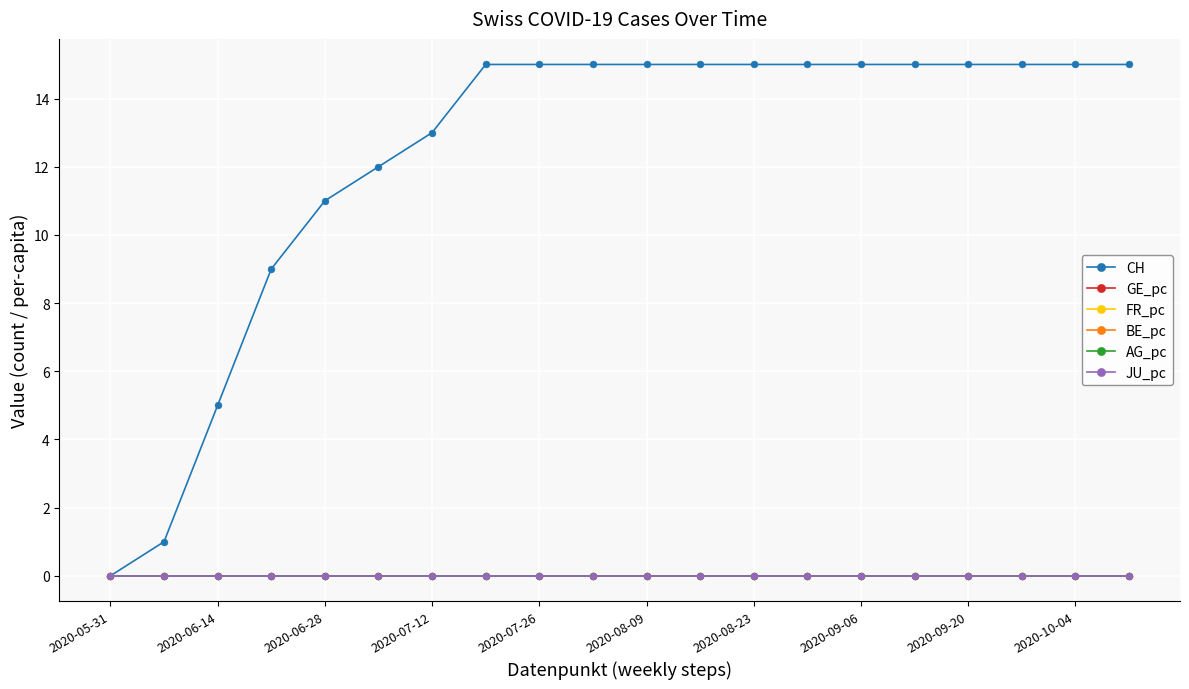

Does the chart have visible grid lines?

Yes